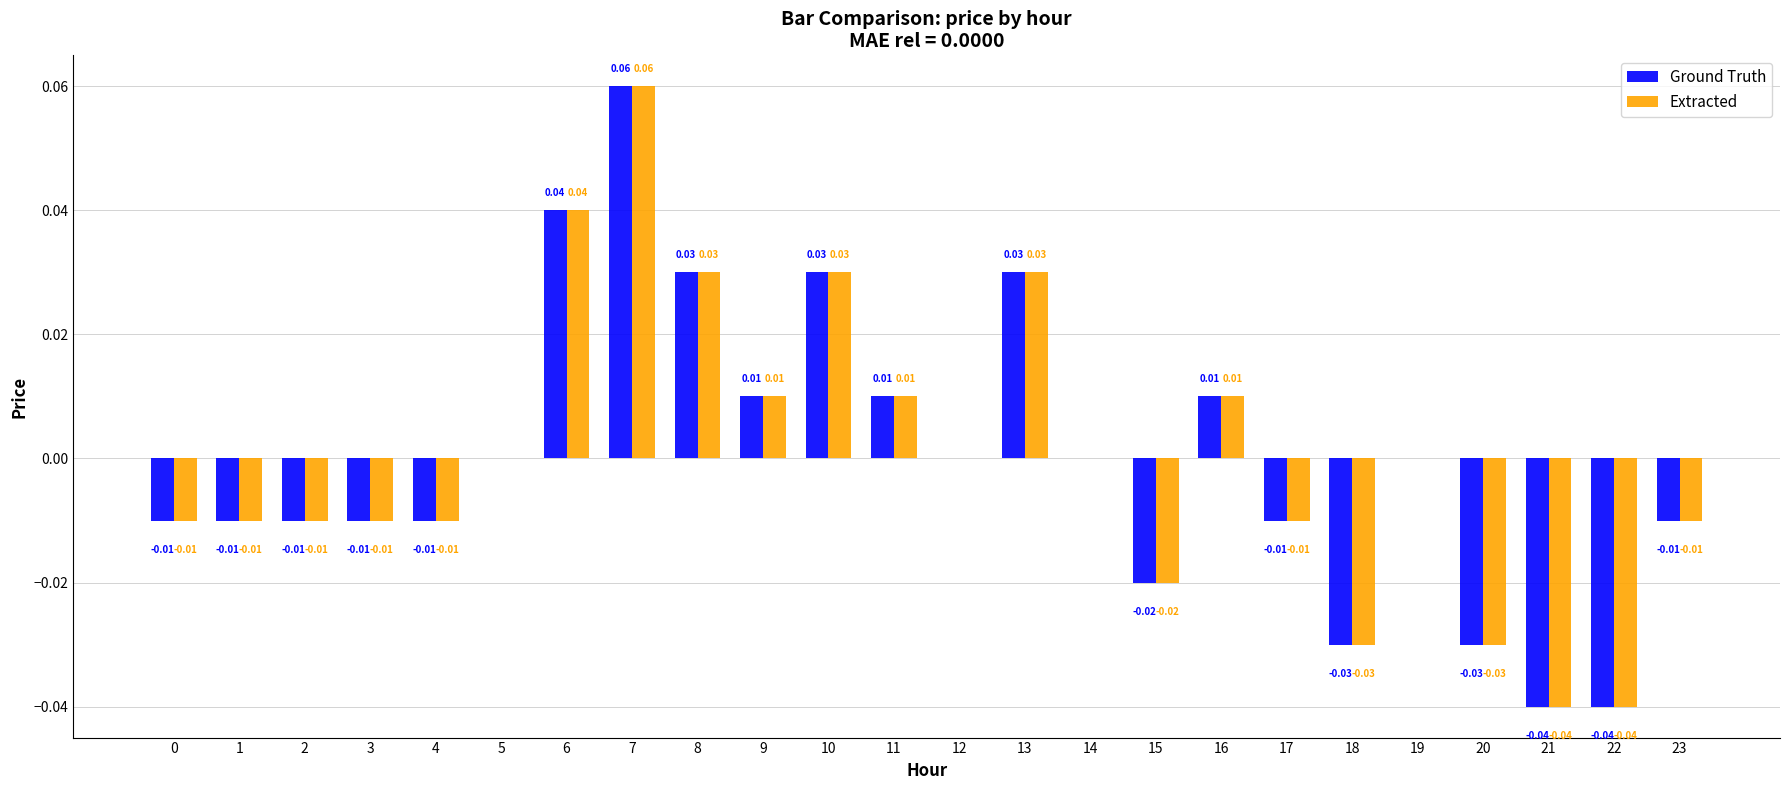

Is the value of Extracted at 17 greater than the value of Ground Truth at 13?

No